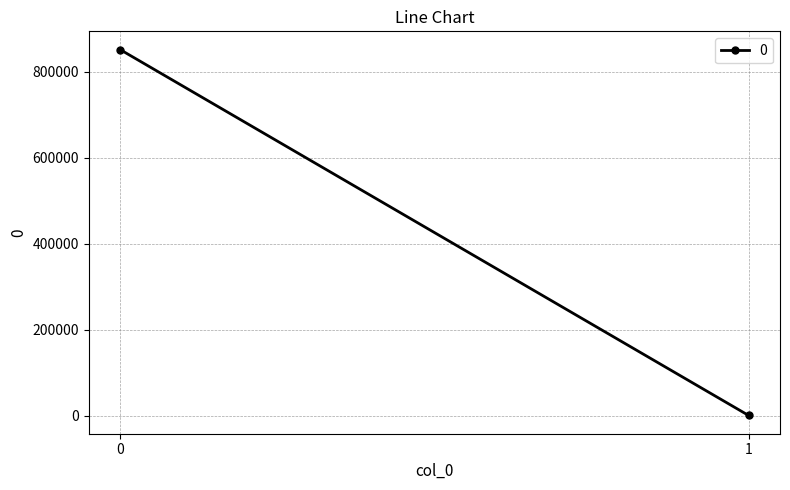

What is the average value?

426034.5